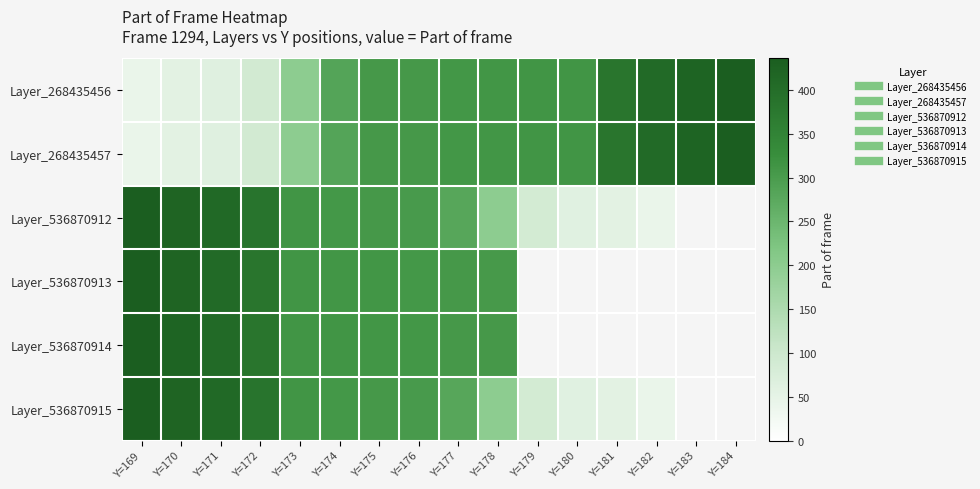

What is the difference between the Layer_536870915 values at Y=176 and Y=173?

9.0